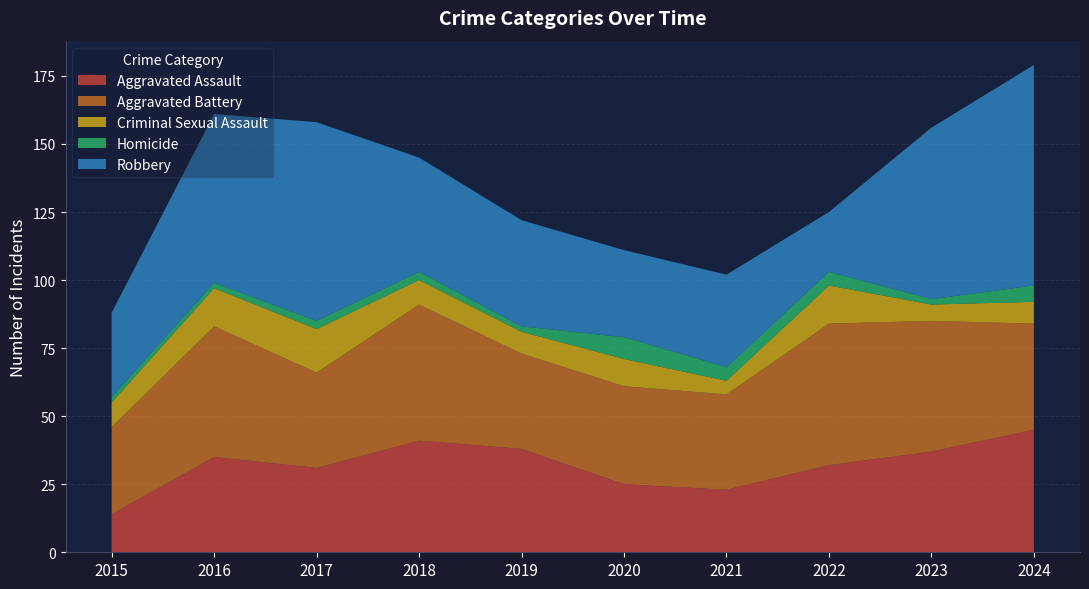

Reading left to right, extract all data points from this chart.

Aggravated Assault: 14	35	31	41	38	25	23	32	37	45
Aggravated Battery: 32	48	35	50	35	36	35	52	48	39
Criminal Sexual Assault: 9	14	16	9	8	10	5	14	6	8
Homicide: 2	2	3	3	2	8	5	5	2	6
Robbery: 31	62	73	42	39	32	34	22	63	81